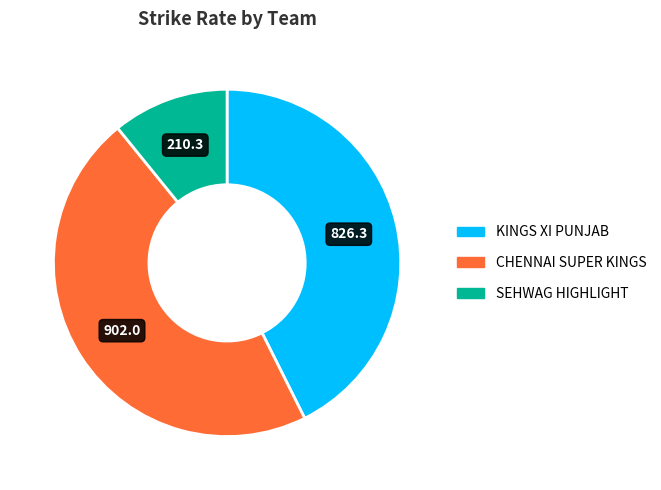

Is there a majority slice in this chart?

No